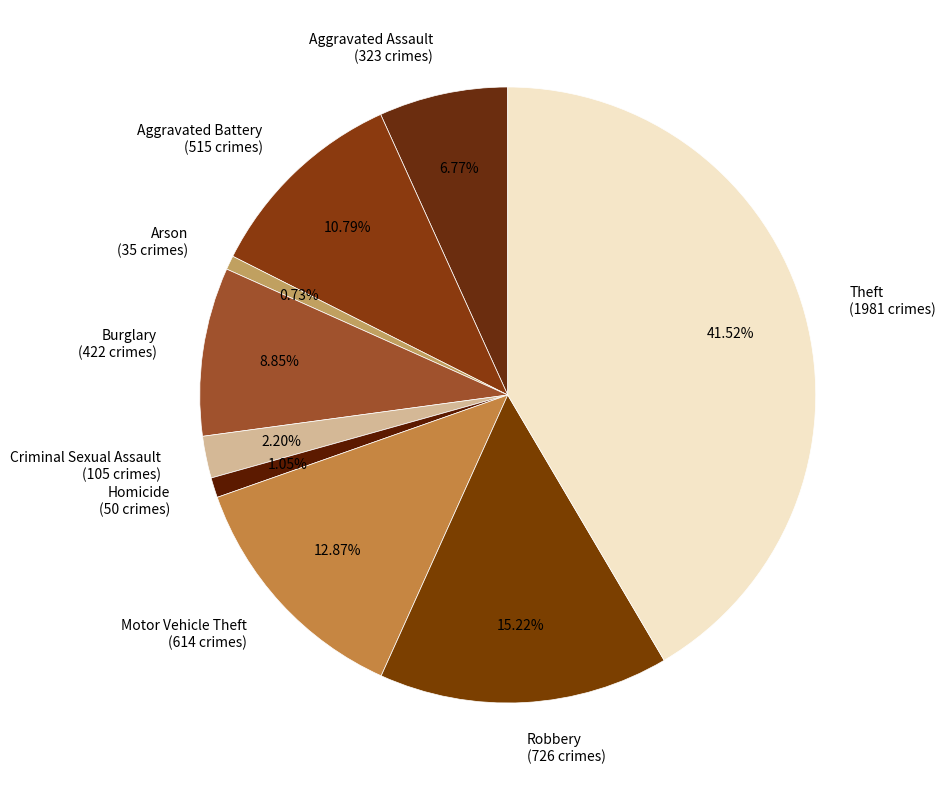

To the nearest percent, what is the difference between the largest and smallest slice percentages?

41%